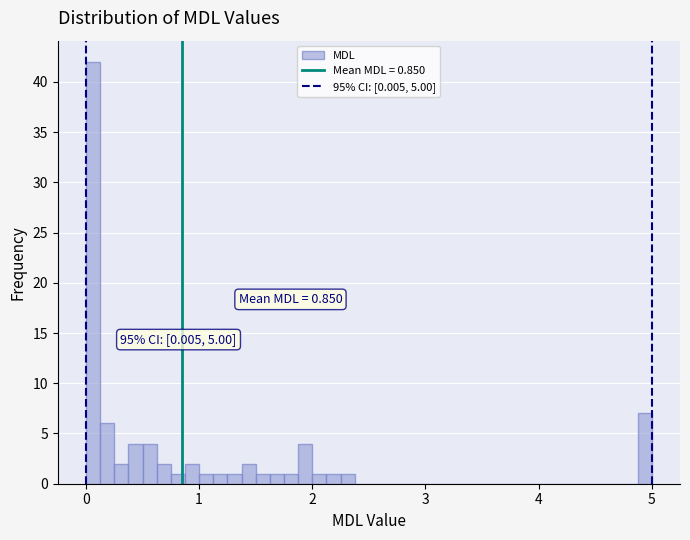

Read against the x-axis, roughly where is the centre of the tallest bar?

0.1